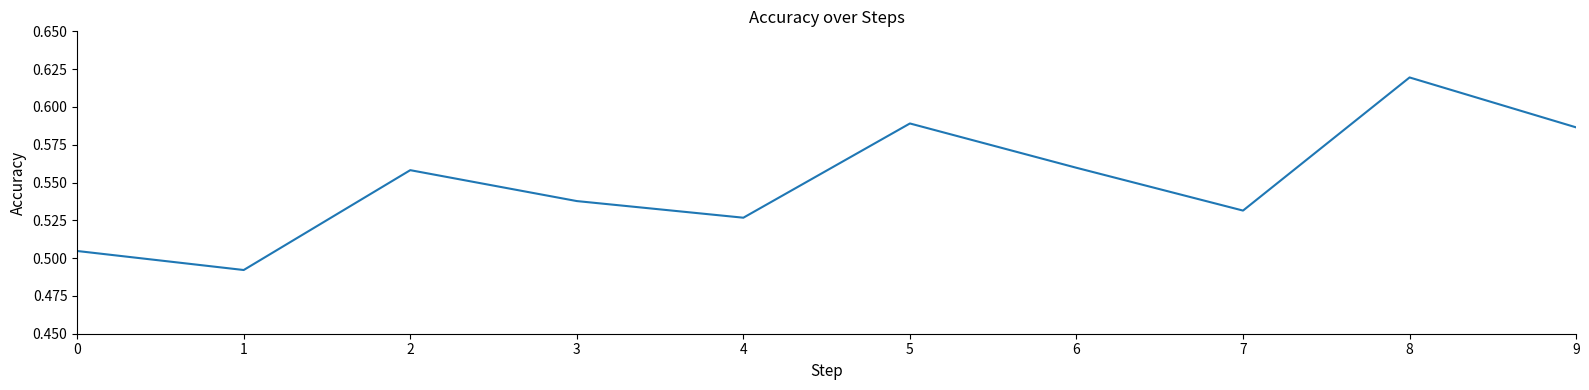

The chart shows a value of 0.9 at 9. True or false?

False